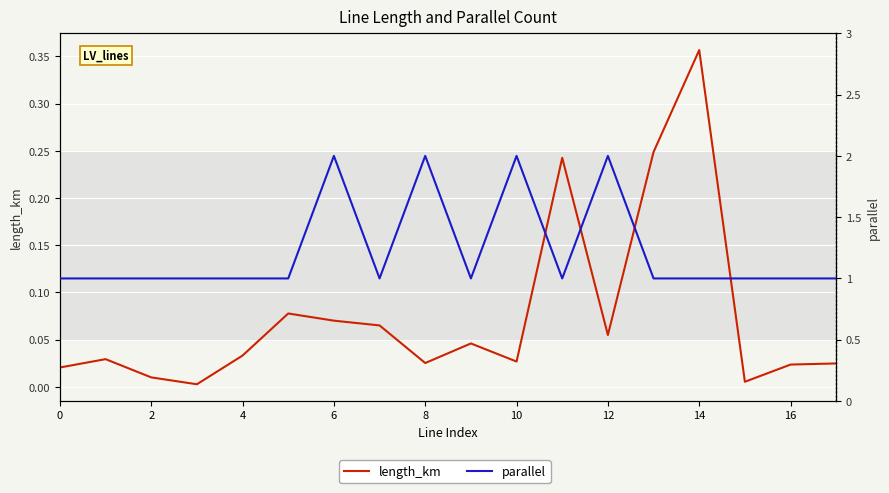

Reading right to left, transcribe all the data shown in this chart.

length_km: 0.0	0.0	0.0	0.4	0.2	0.1	0.2	0.0	0.0	0.0	0.1	0.1	0.1	0.0	0.0	0.0	0.0	0.0
parallel: 1.0	1.0	1.0	1.0	1.0	2.0	1.0	2.0	1.0	2.0	1.0	2.0	1.0	1.0	1.0	1.0	1.0	1.0